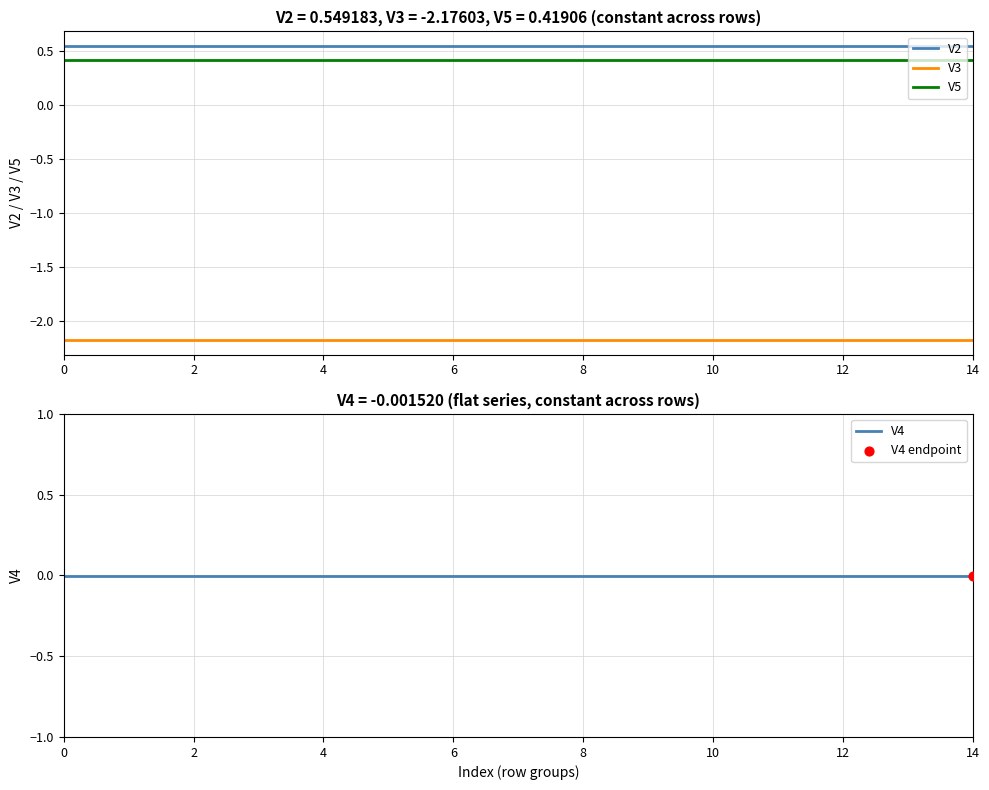

What are all the series names shown in the legend?

V2, V3, V5, V4